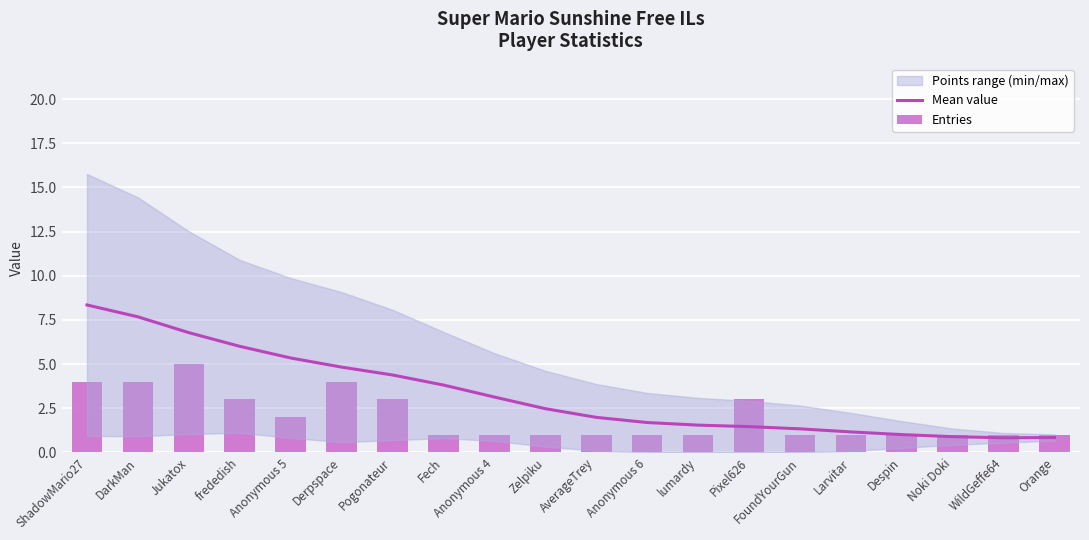

What is the label of the 17th bar from the right?

frededish